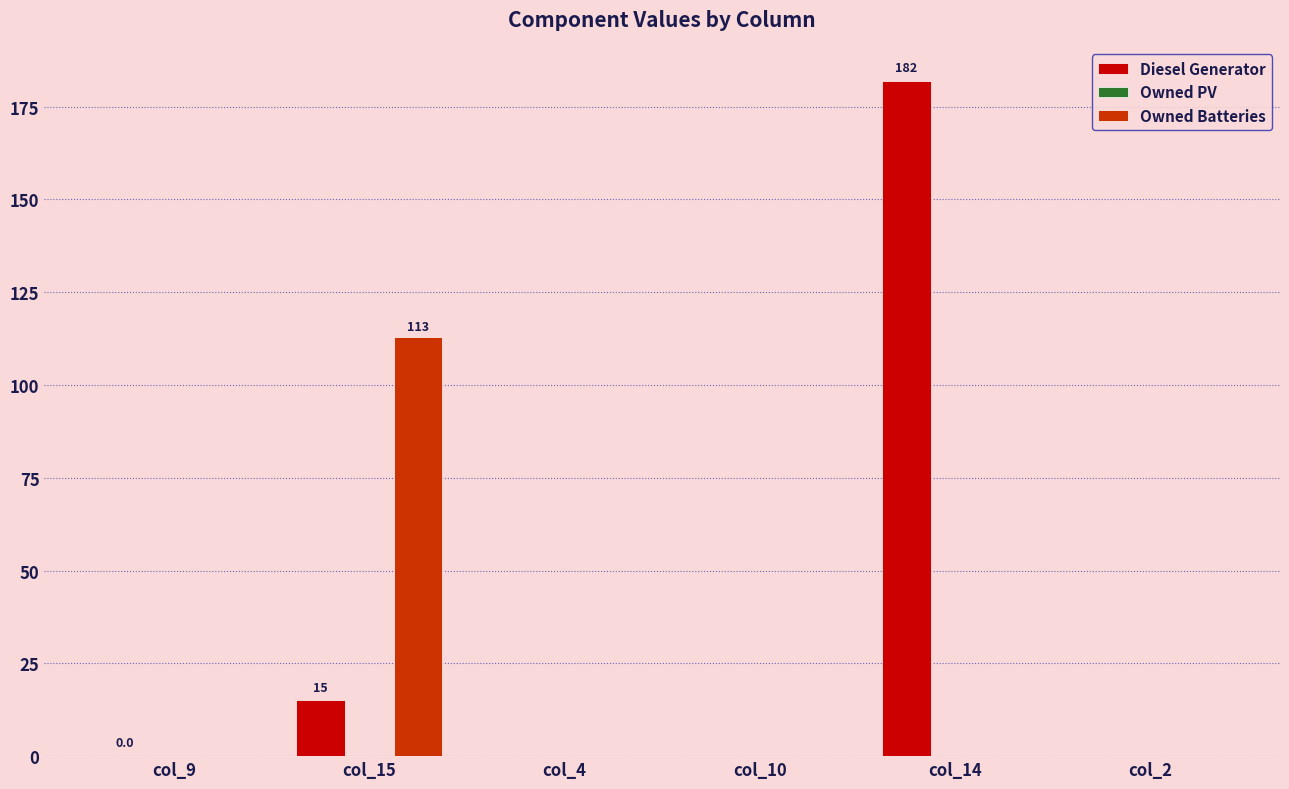

How many groups of bars are there?

6